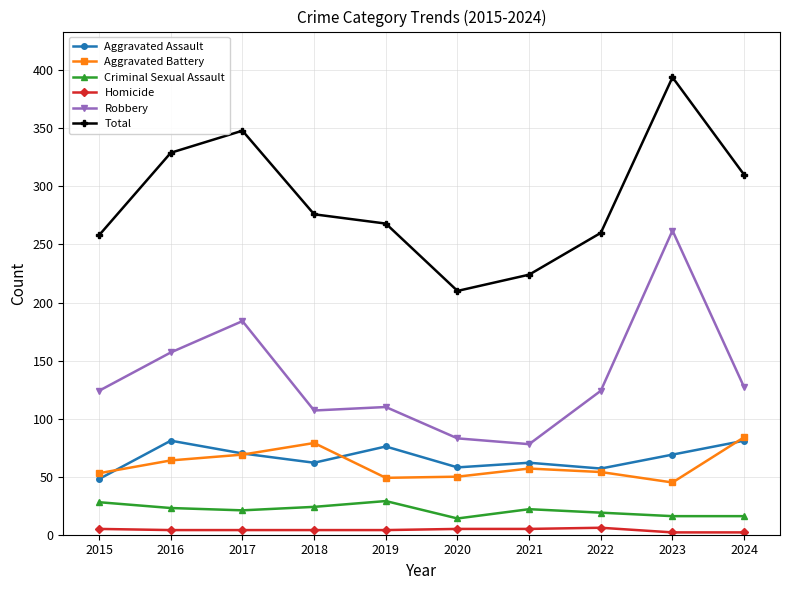

How many categories are shown in the chart?

10